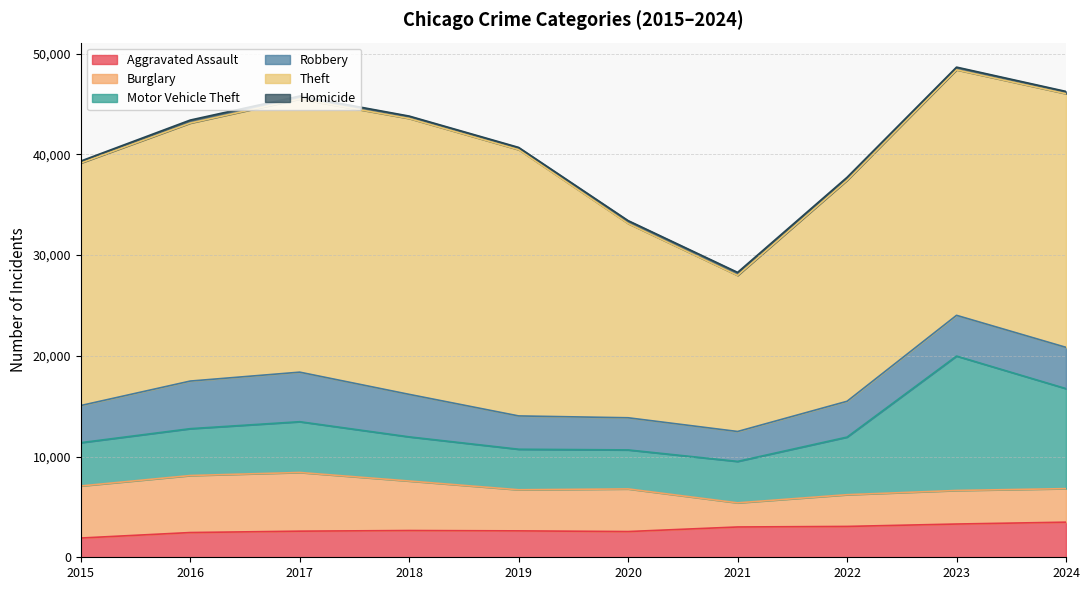

In Theft, how many points are higher than both neighbors (excluding endpoints)?

1